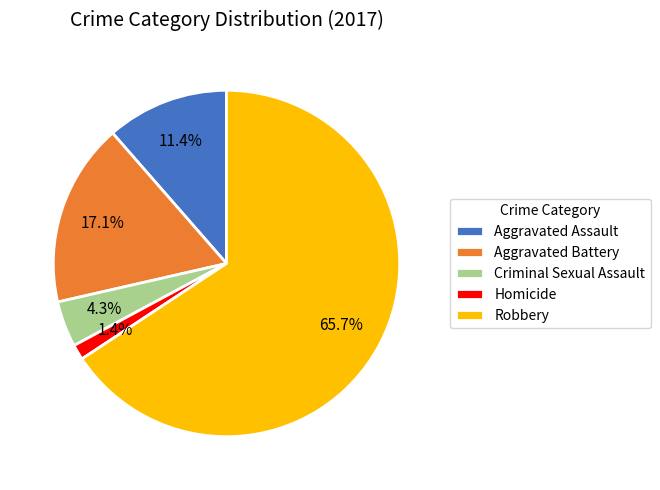

What is the ratio of the value at Aggravated Assault to the value at Aggravated Battery?

0.7